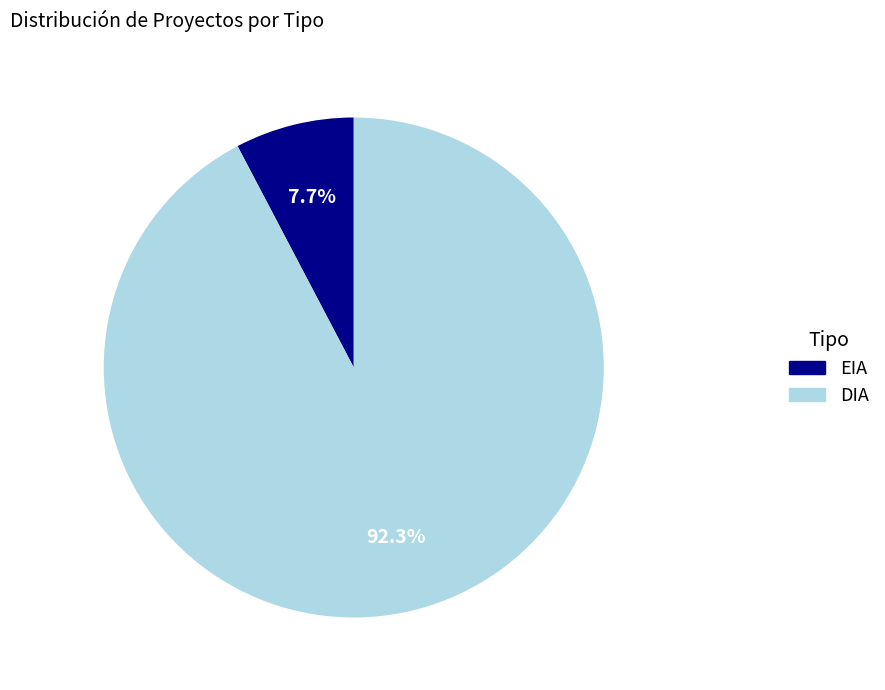

What percentage is the DIA slice, to the nearest percent?

92%